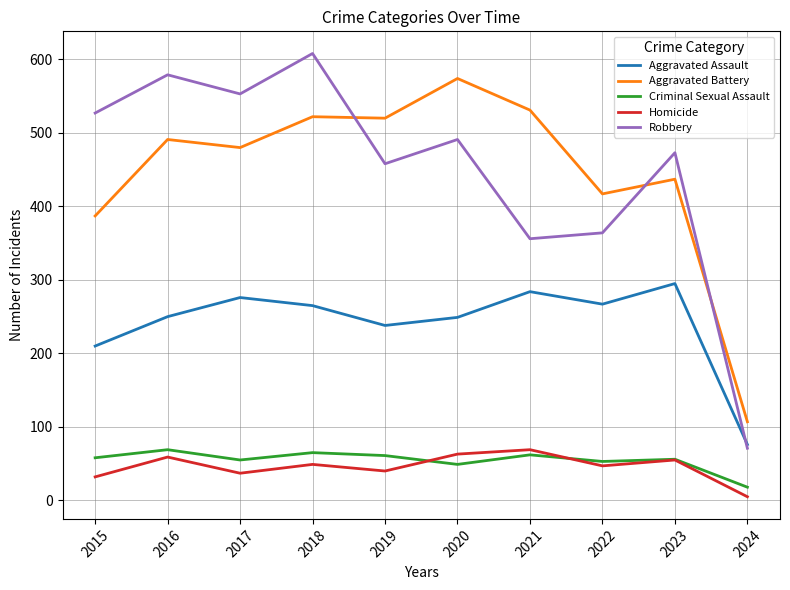

How many times do Aggravated Assault and Robbery cross each other?

1